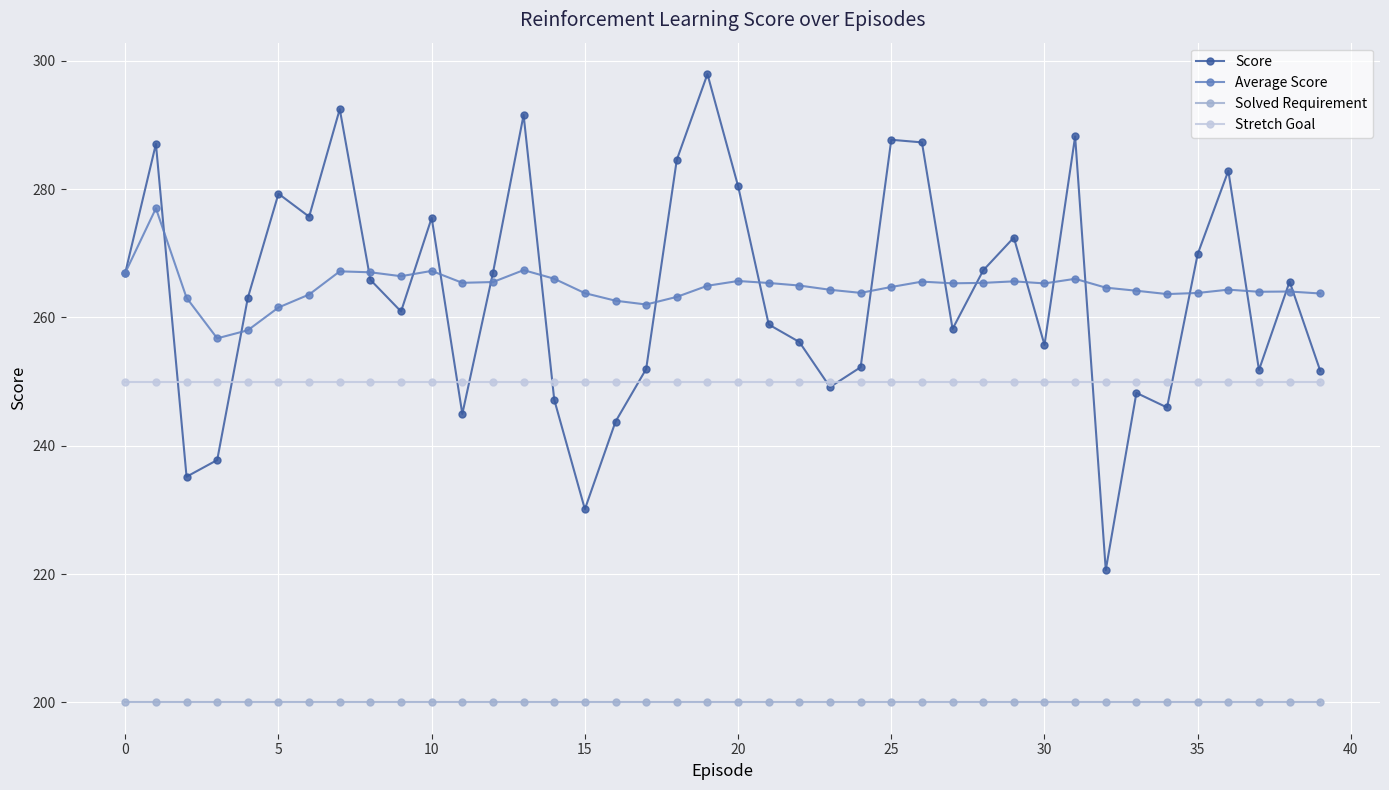

What is the value of the Average Score point at the 20th from the left?

264.9